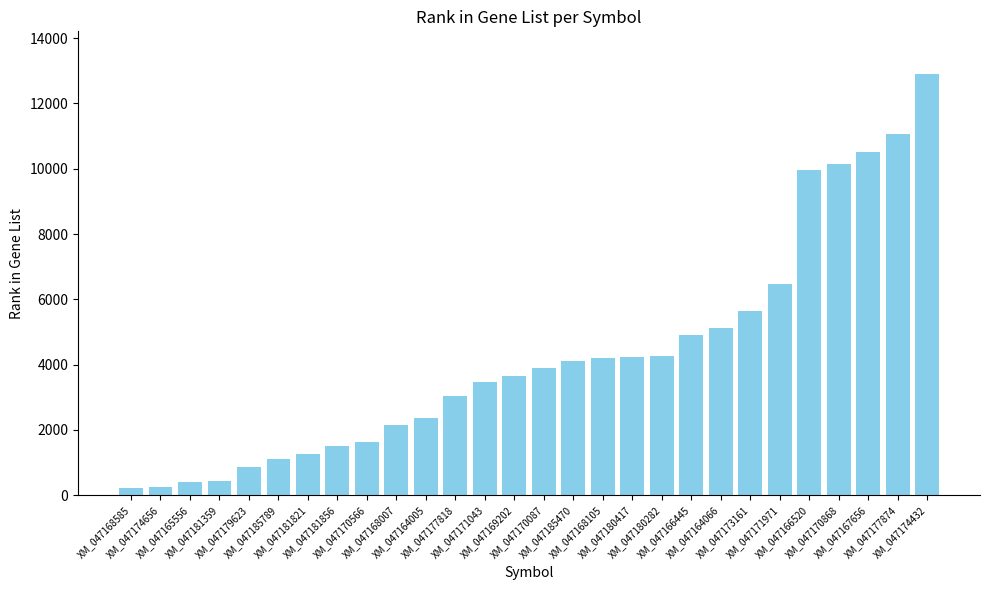

Where is the data nearest to the value 6570?

XM_047171971